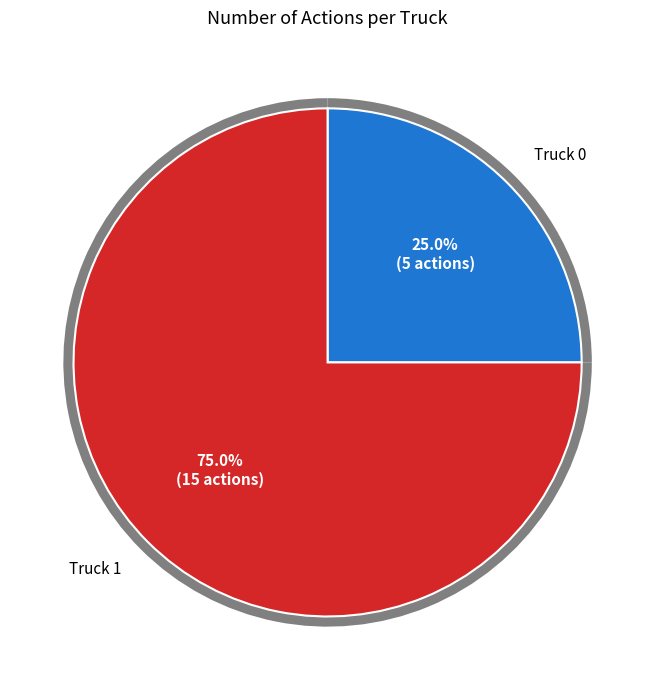

What is the change in value from Truck 0 to Truck 1?

+10